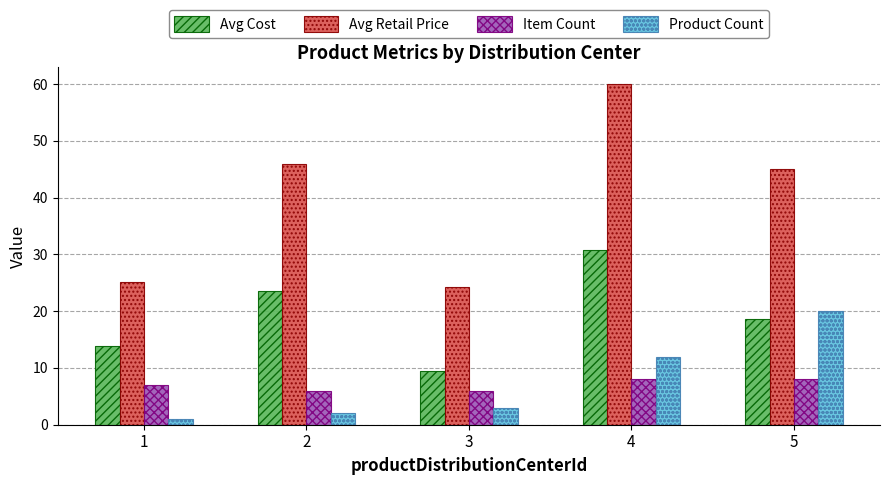

The value of Avg Cost at 1 is 18.8. True or false?

False